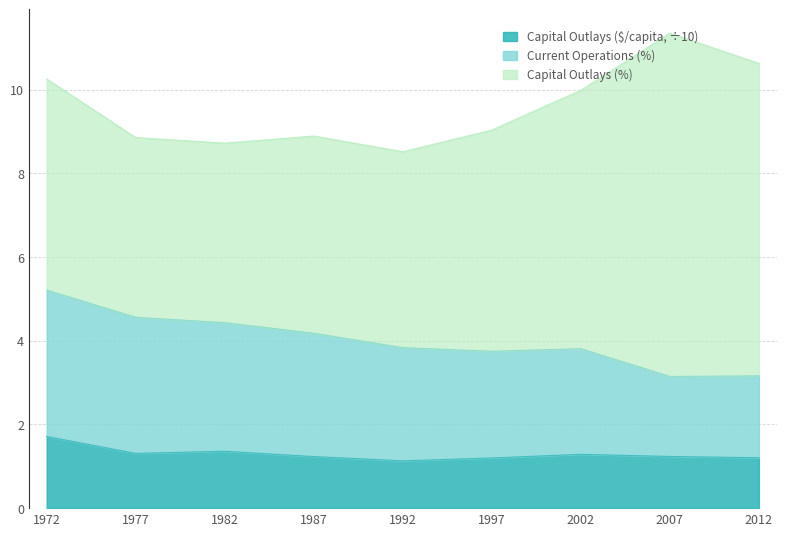

At which category is the sum across all series the highest?

2007